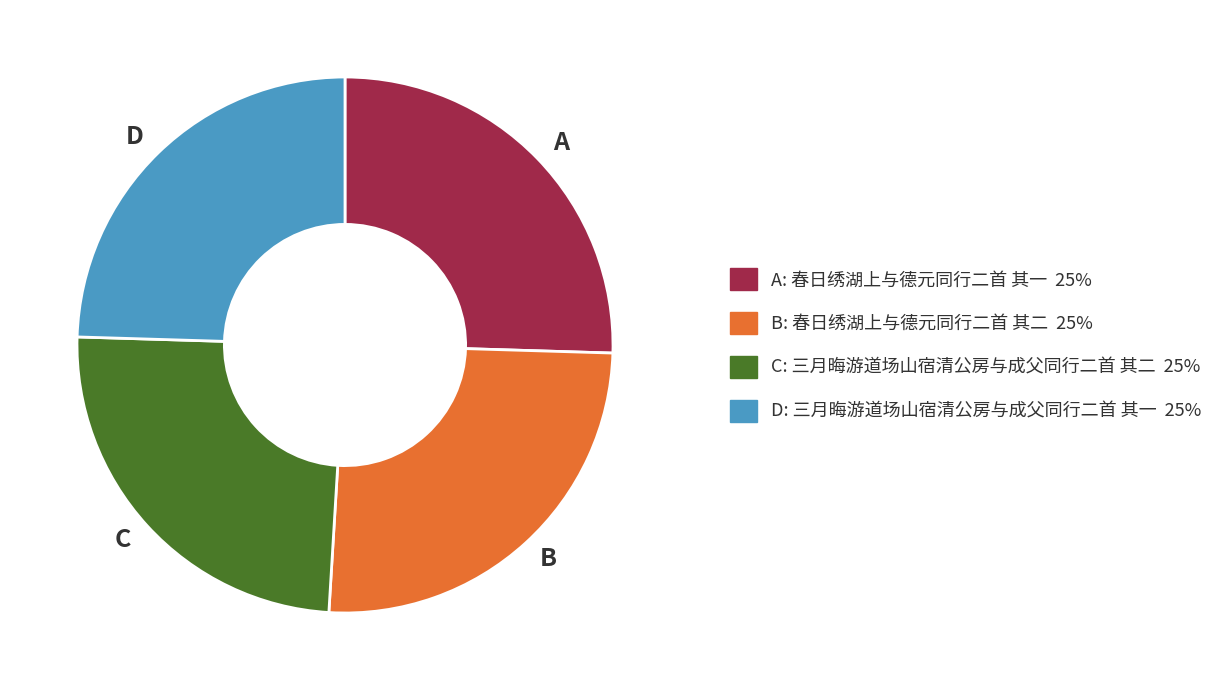

What is the ratio of the value at C to the value at A?

1.0